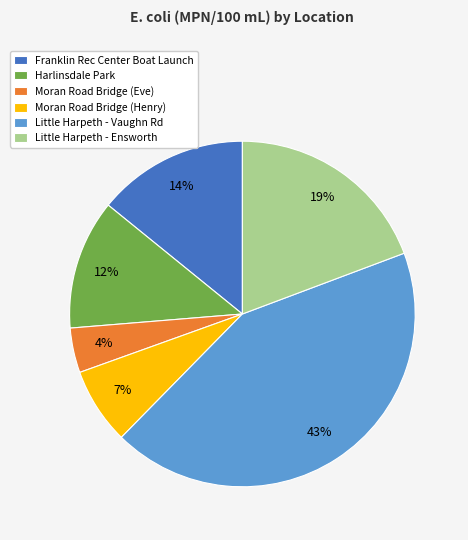

To the nearest percent, what percentage of the pie is Franklin Rec Center Boat Launch?

14%